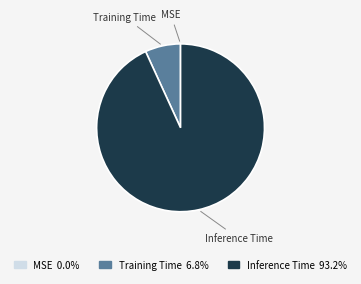

Combined, do Training Time 6.8% and Inference Time 93.2% account for over 50%?

Yes